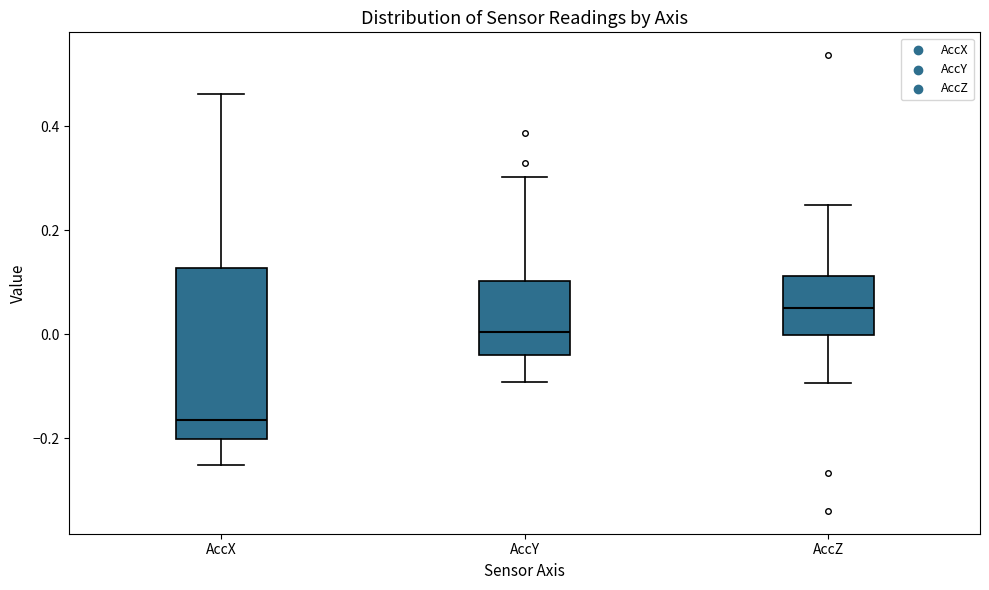

Where does the upper whisker of the box for AccZ end on the y-axis? The values are not printed on the chart, so give them approximately, as read against the axis.

0.24